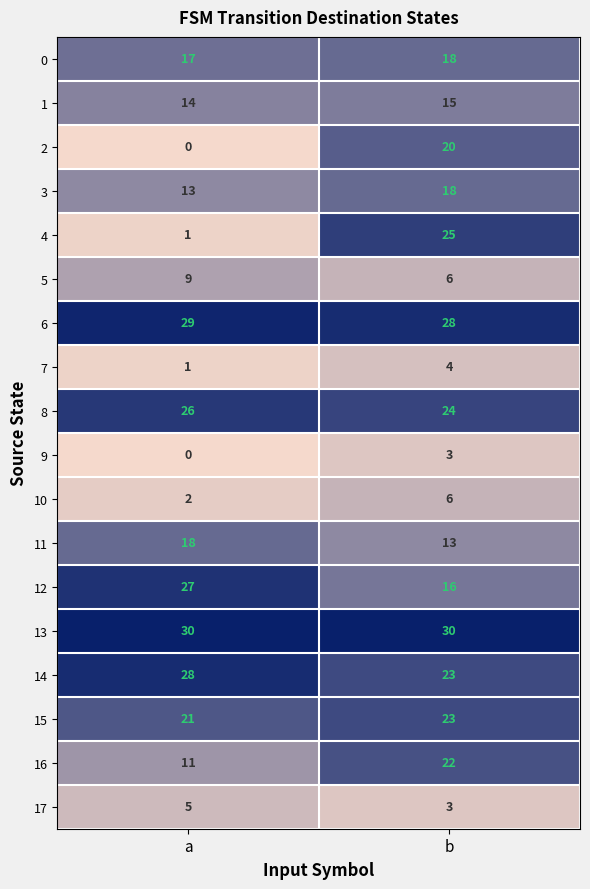

True or false: 6 has a value of 17 at a.

False